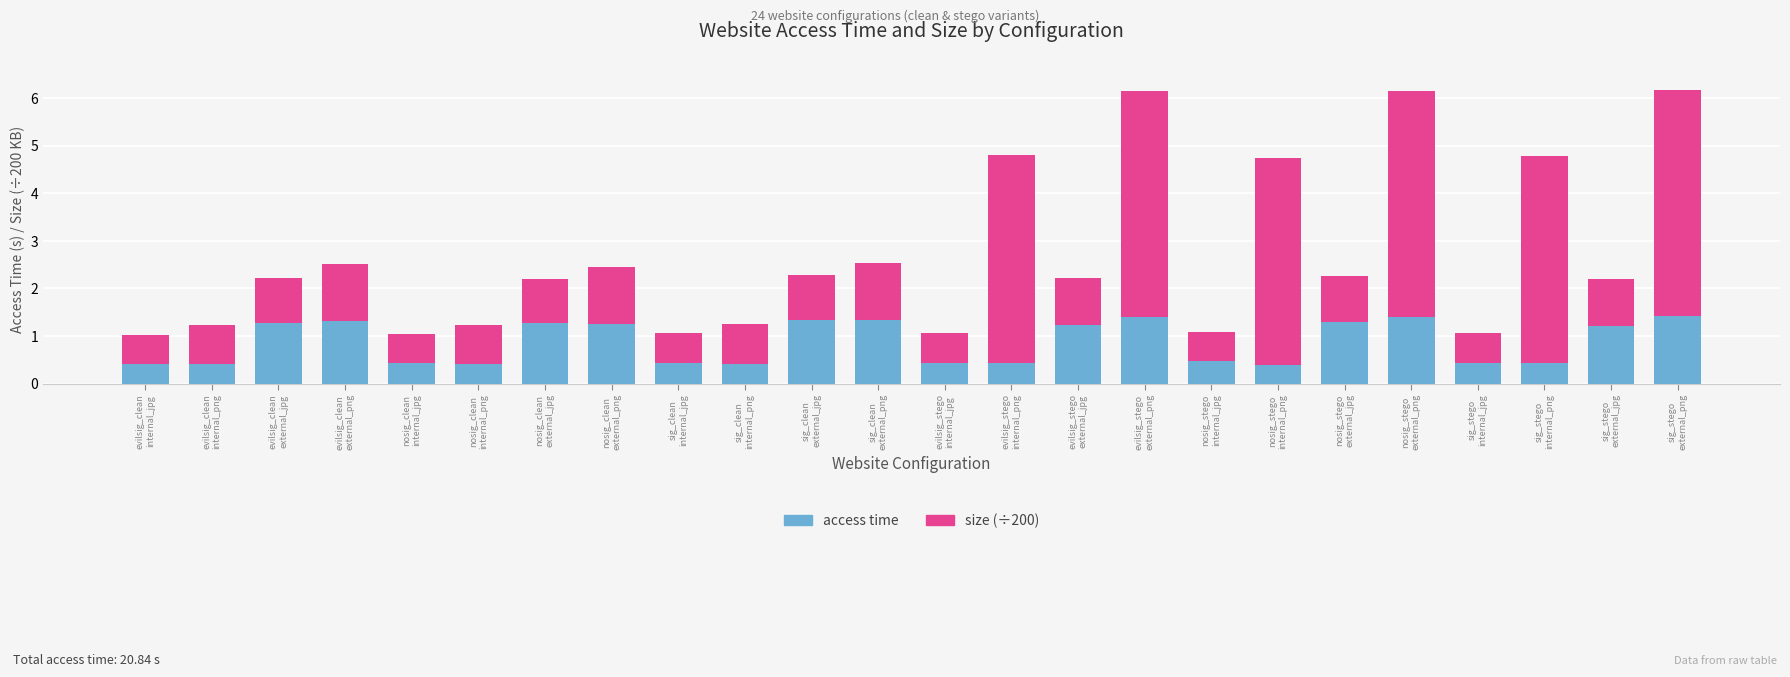

What is the sum of all access time values?

20.8